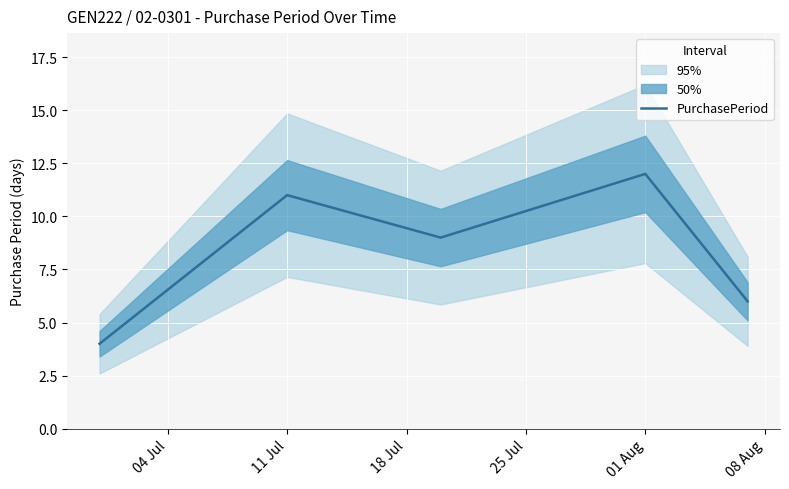

How many values are between 6 and 11?

3